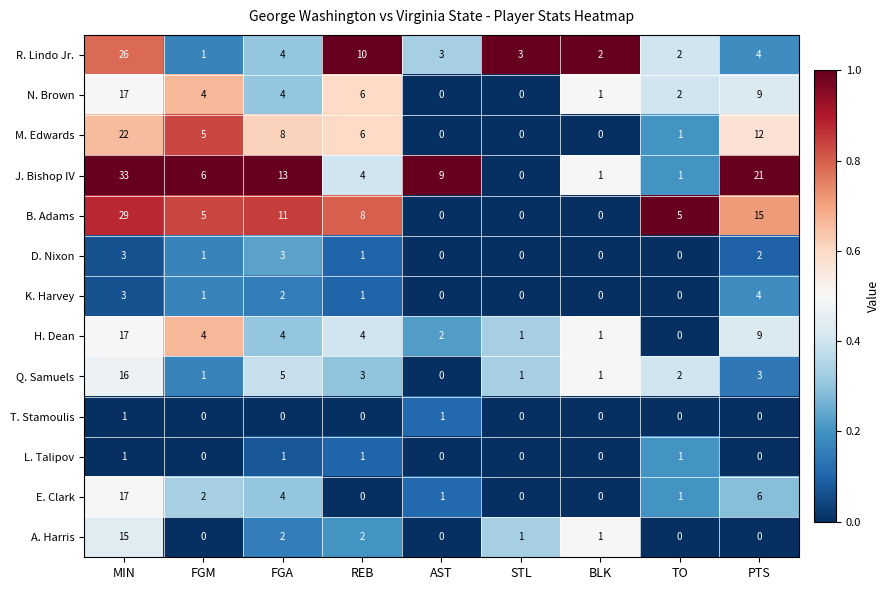

Which category has the lowest value in the Q. Samuels series?

AST